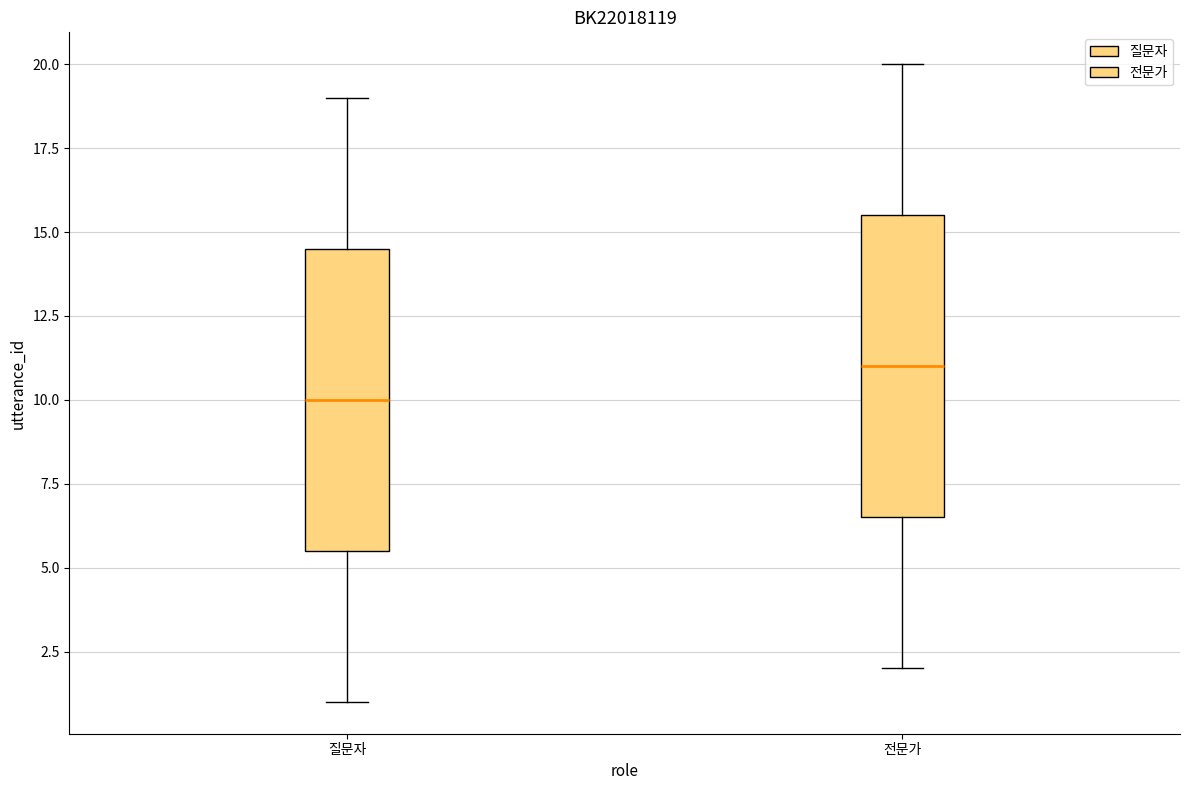

Which box's median line is the lowest?

질문자